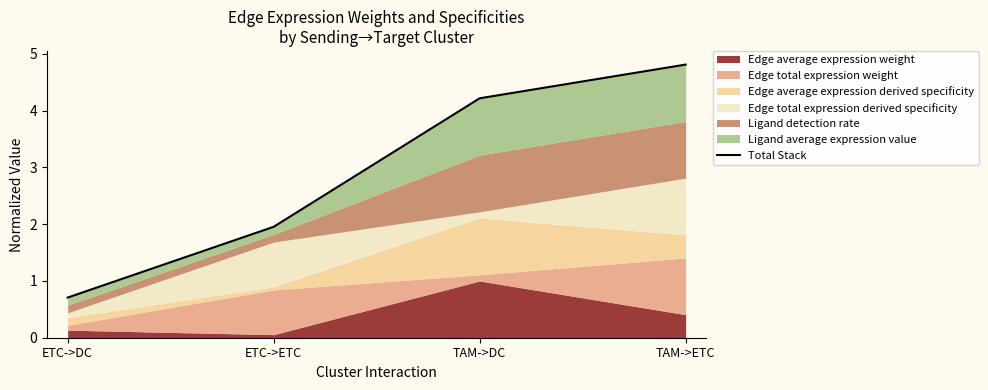

Rank the categories by value from highest to lowest.

TAM->ETC, TAM->DC, ETC->ETC, ETC->DC